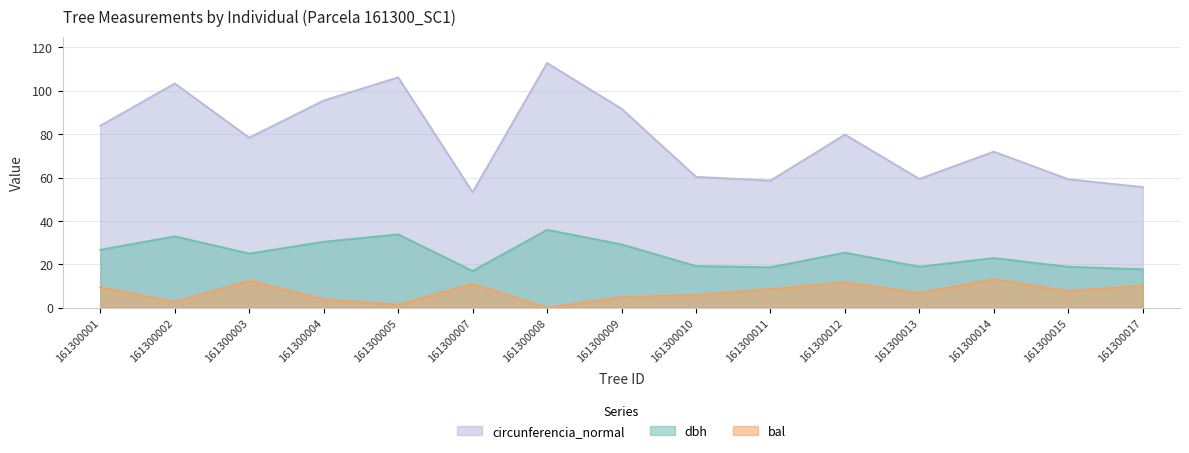

What is the value of the dbh point at the 8th from the left?

29.2